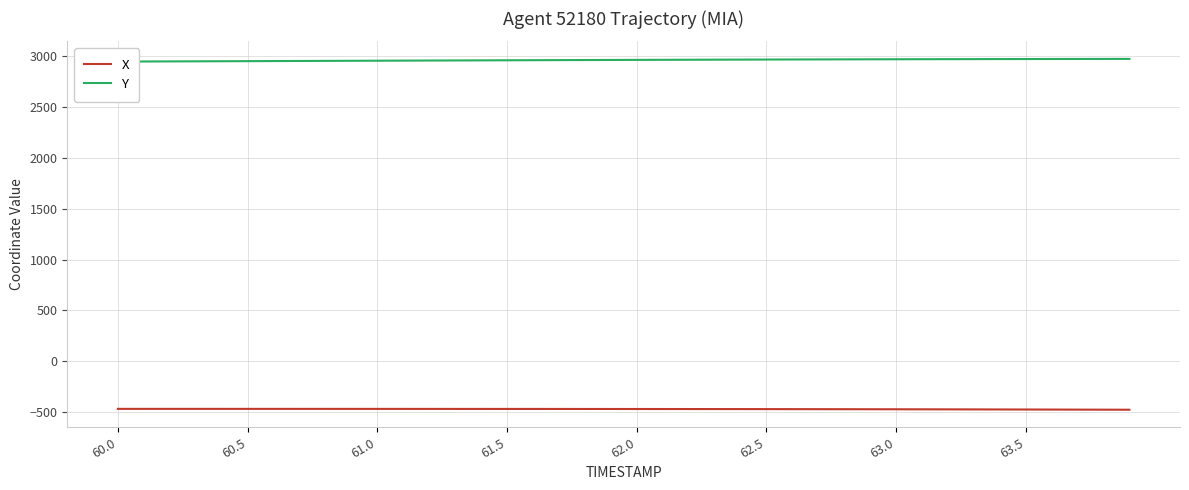

At which label does X first exceed -470?

60.0